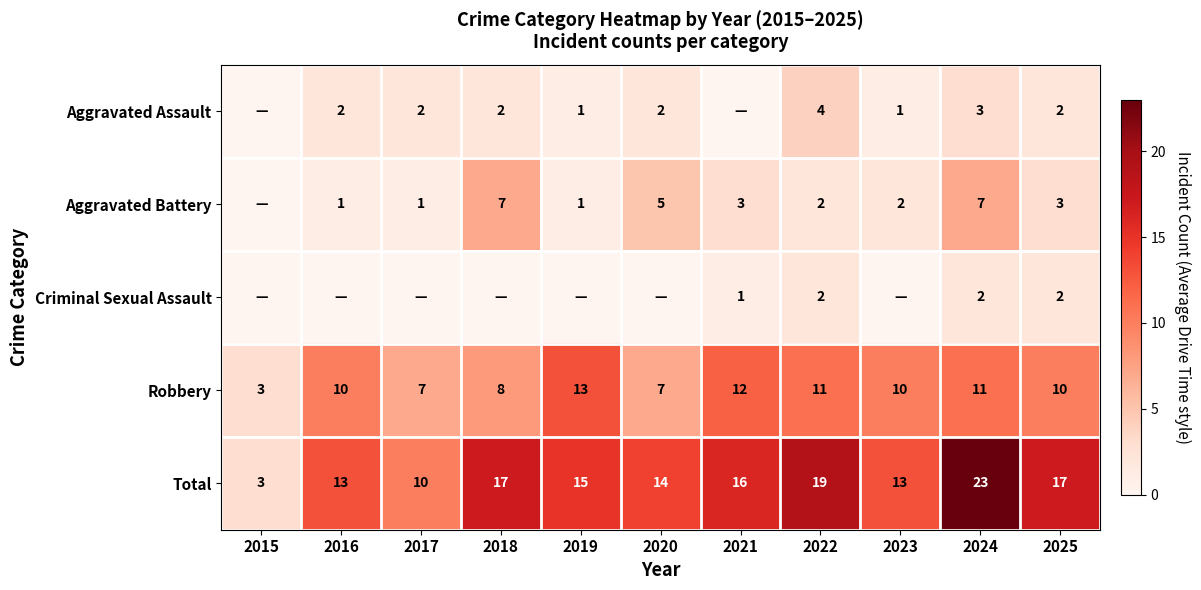

Which has a higher value, 2020 or 2016?

2020